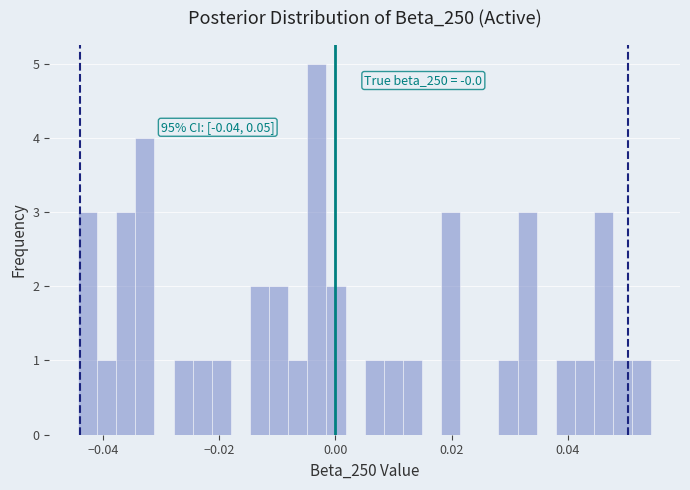

Around what value on the x-axis is the tallest bar? Give the approximate position of its centre, as read against the axis.

-0.004